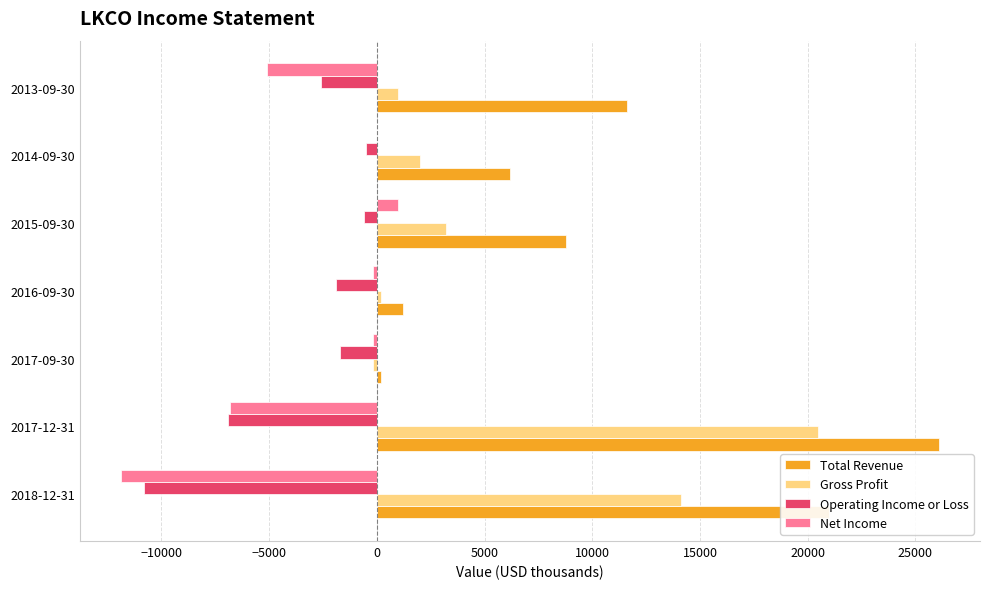

Which series has the largest total across all categories?

Total Revenue